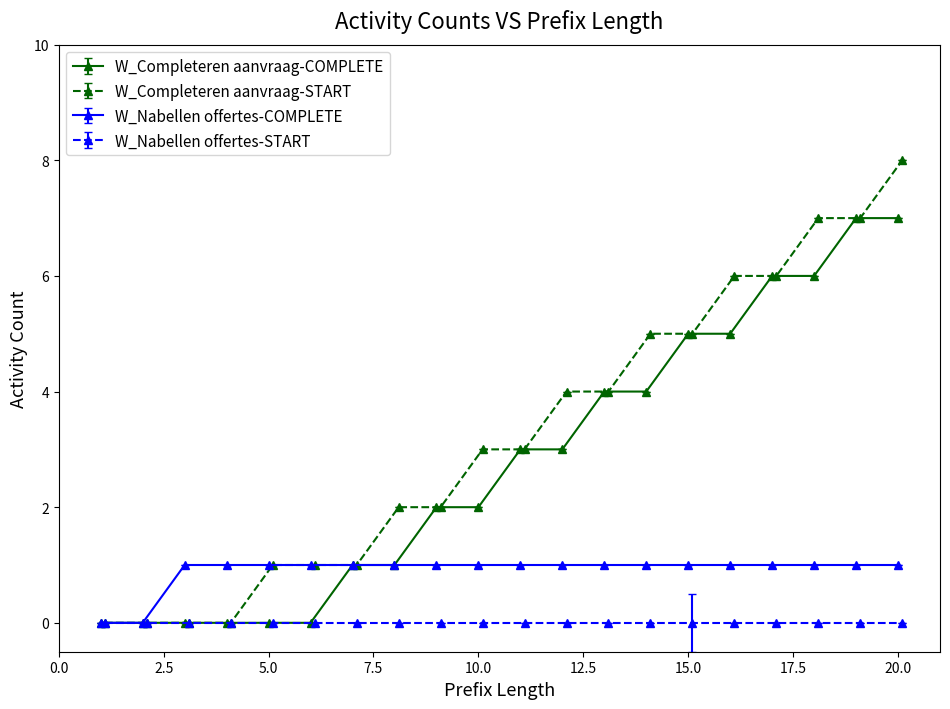

The W_Completeren aanvraag-START series shows -4 at 6. True or false?

False